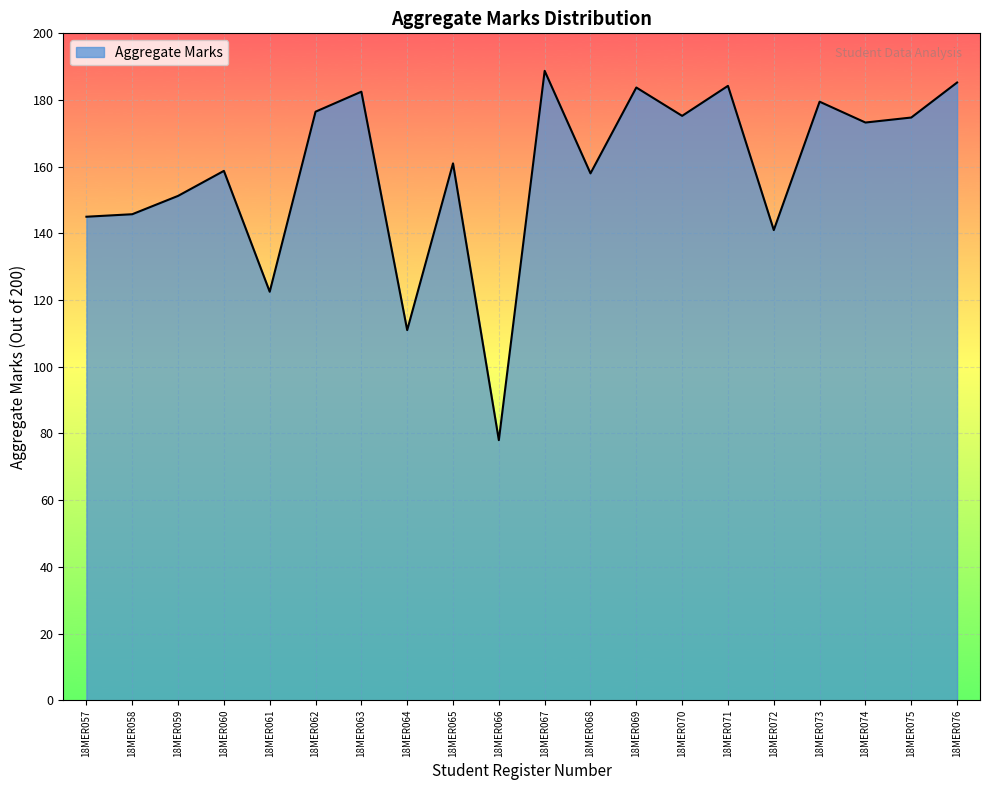

The value at 18MER062 is 76.5. True or false?

False